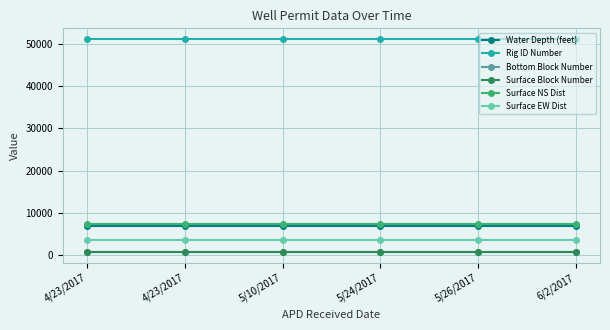

List the series in order of their peak value, lowest first.

Bottom Block Number, Surface Block Number, Surface EW Dist, Water Depth (feet), Surface NS Dist, Rig ID Number